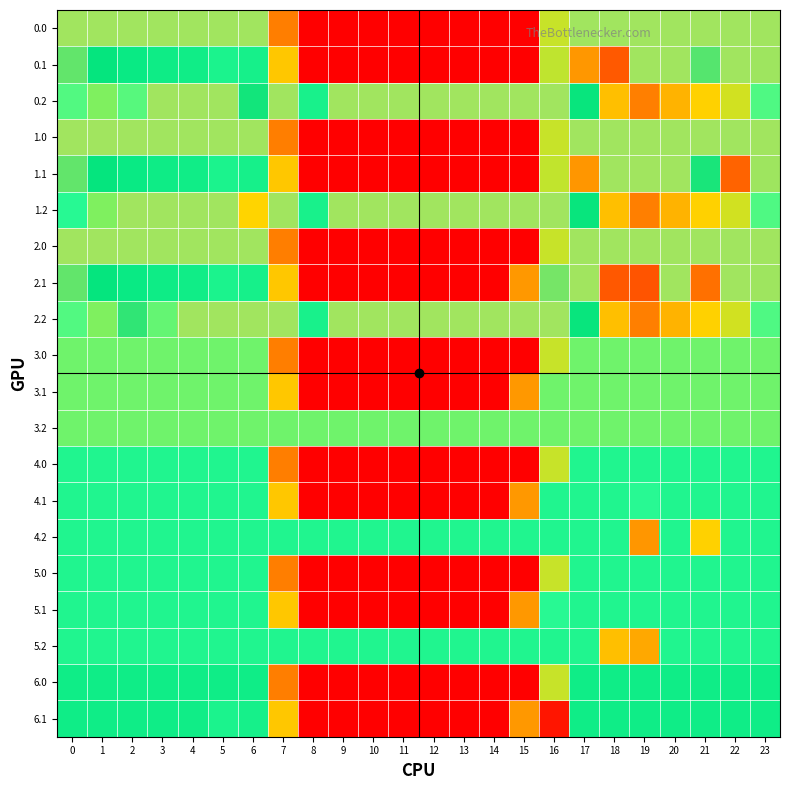

Rank the series at 17 from highest to lowest value.

0.0, 1.0, 2.0, 2.1, 0.2, 1.2, 2.2, 6.0, 6.1, 4.0, 4.1, 4.2, 5.0, 5.1, 5.2, 3.0, 3.1, 3.2, 0.1, 1.1